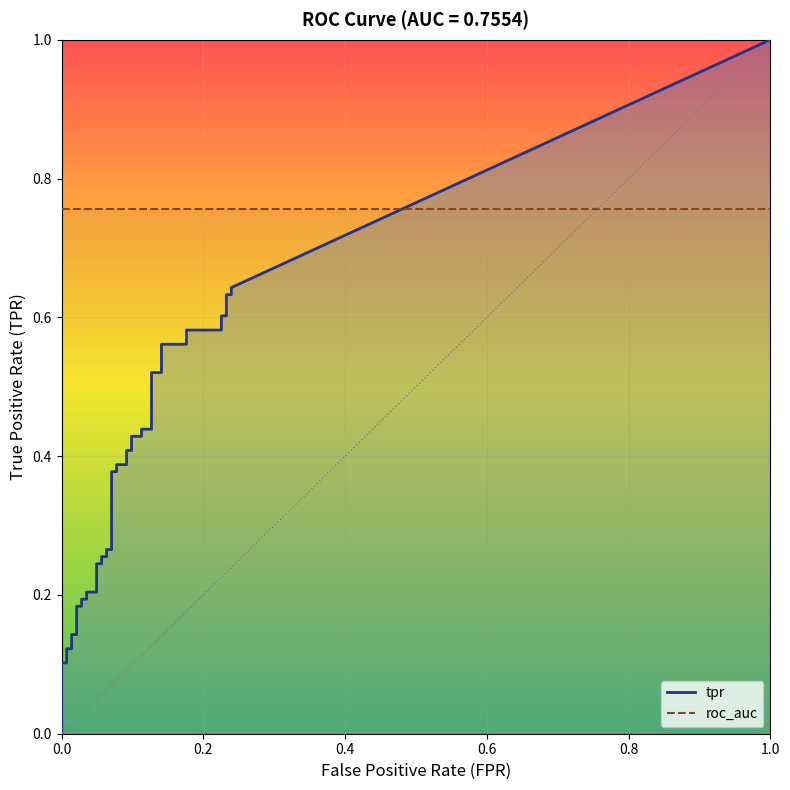

Which series has the widest spread of values?

tpr